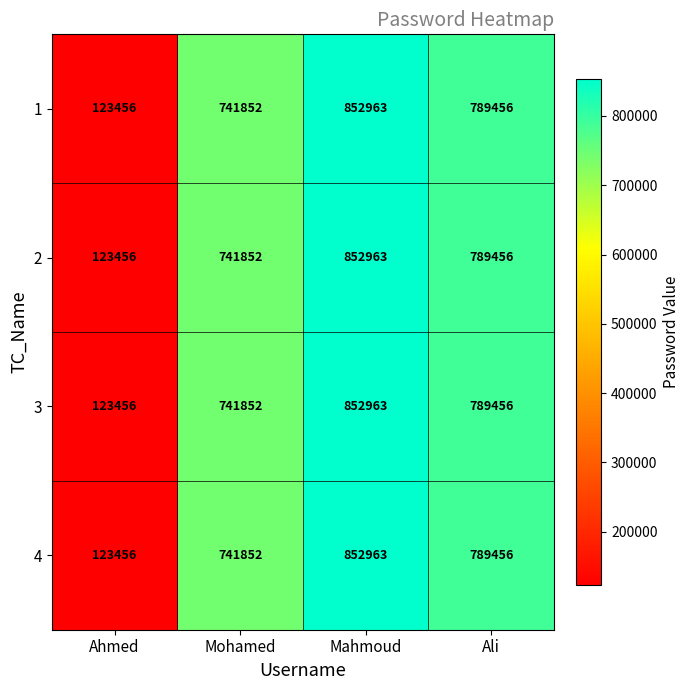

List the labels in order of 2 value, largest first.

Mahmoud, Ali, Mohamed, Ahmed